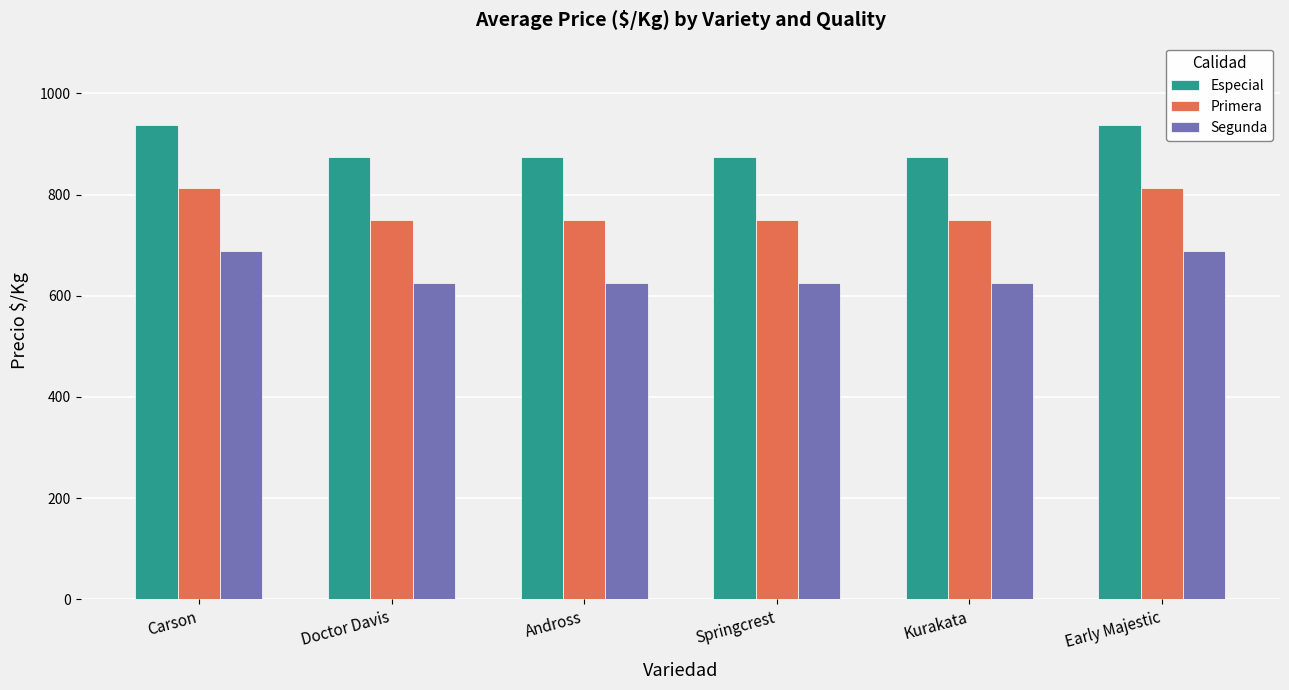

Rank the series at Carson from highest to lowest value.

Especial, Primera, Segunda